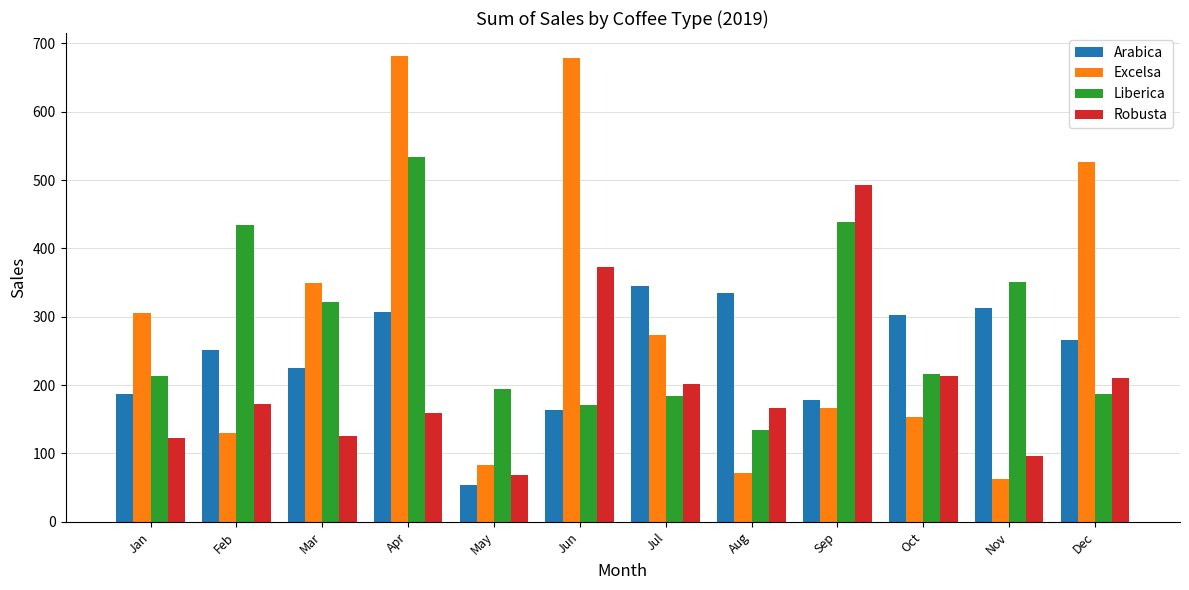

Which series has the largest range (max minus min)?

Excelsa